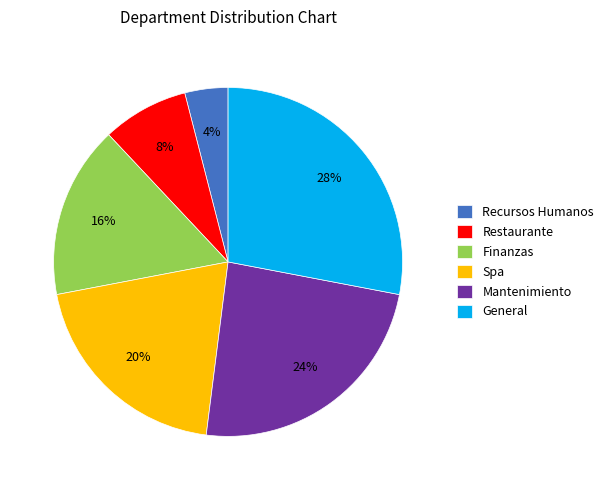

Do General and Restaurante together represent more than half of the pie?

No